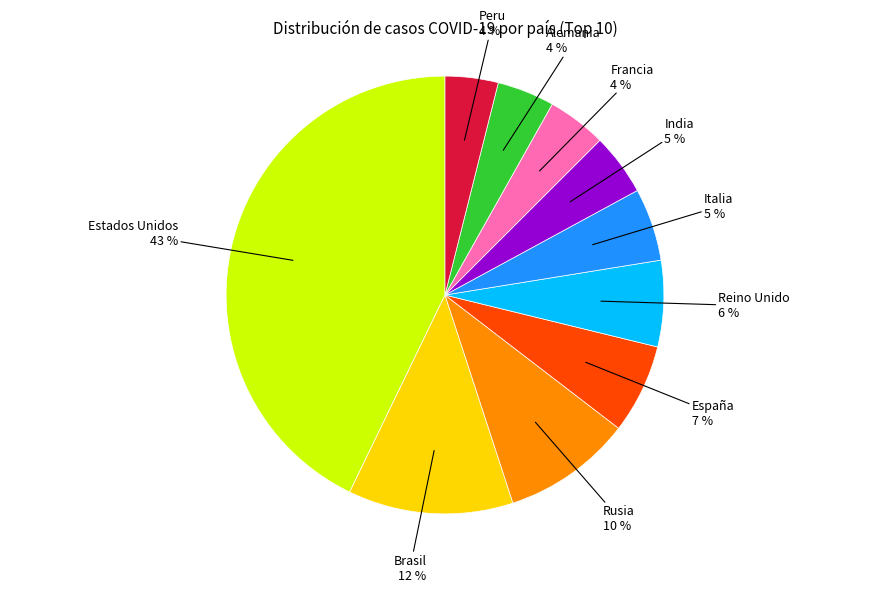

To the nearest percent, what percentage of the pie is Brasil?

12%